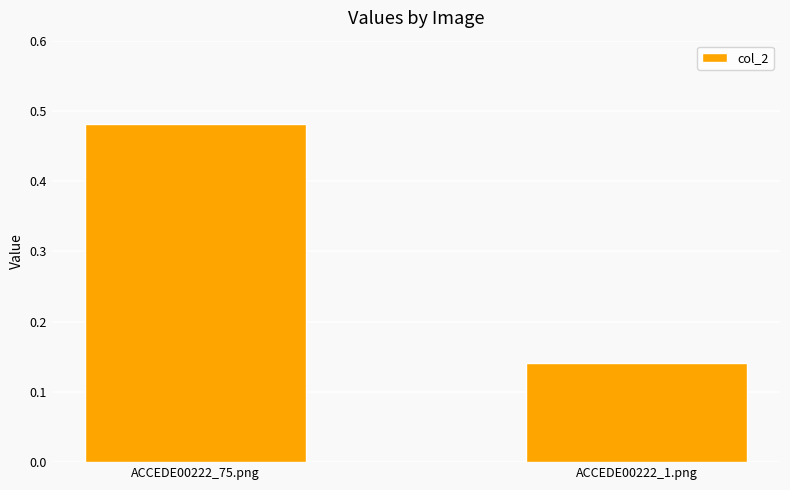

Which category has the lowest value across all series?

ACCEDE00222_1.png